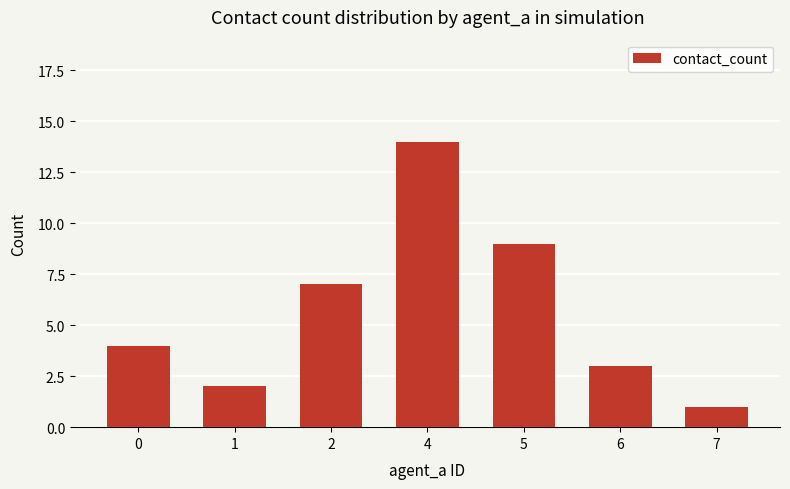

Which has a higher value, 1 or 6?

6